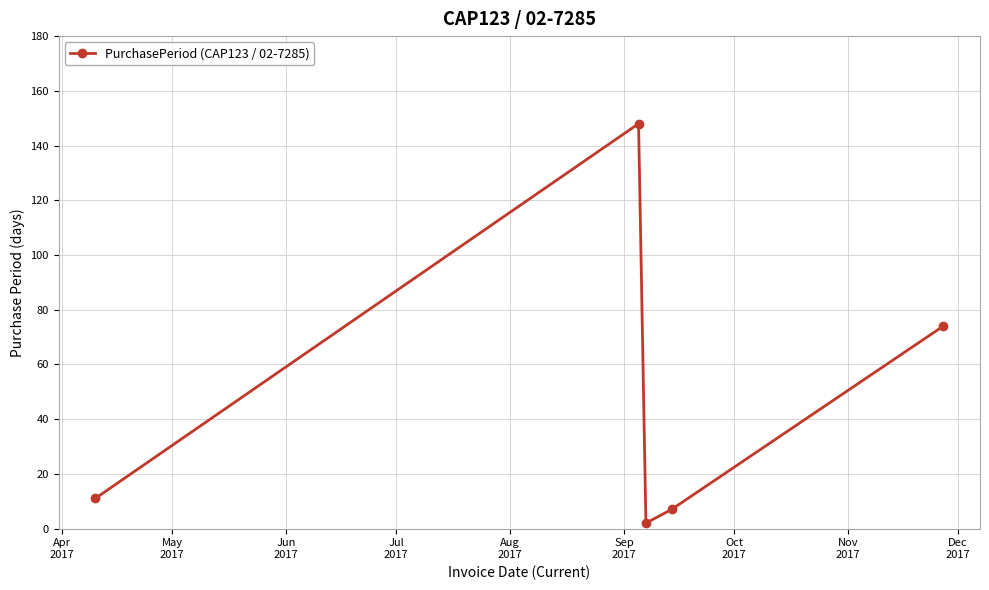

What is the maximum value shown in the chart?

148